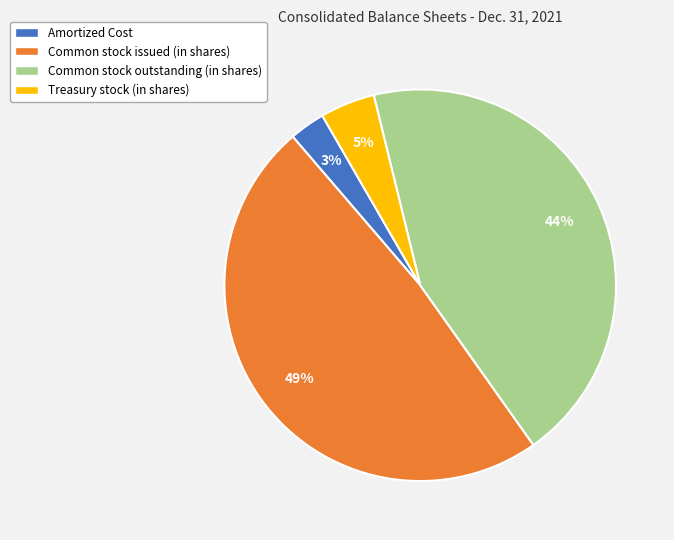

Is the sum of Treasury stock (in shares) and Common stock issued (in shares) greater than half?

Yes